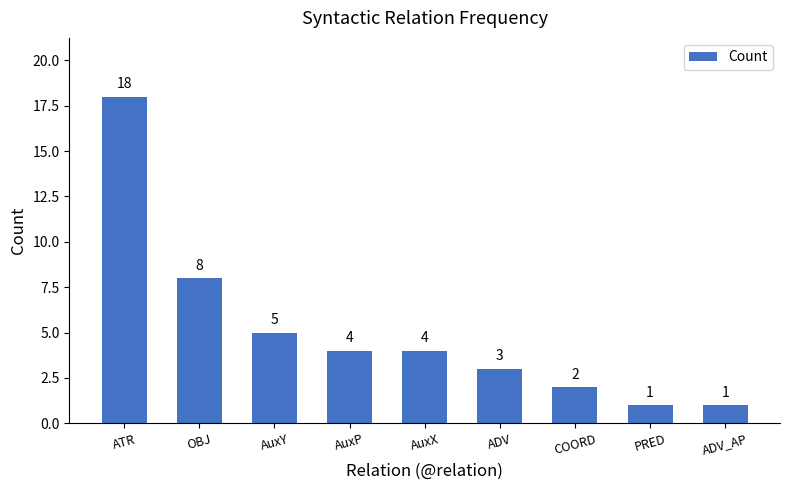

Reading left to right, list all the values displayed in this chart.

18	8	5	4	4	3	2	1	1